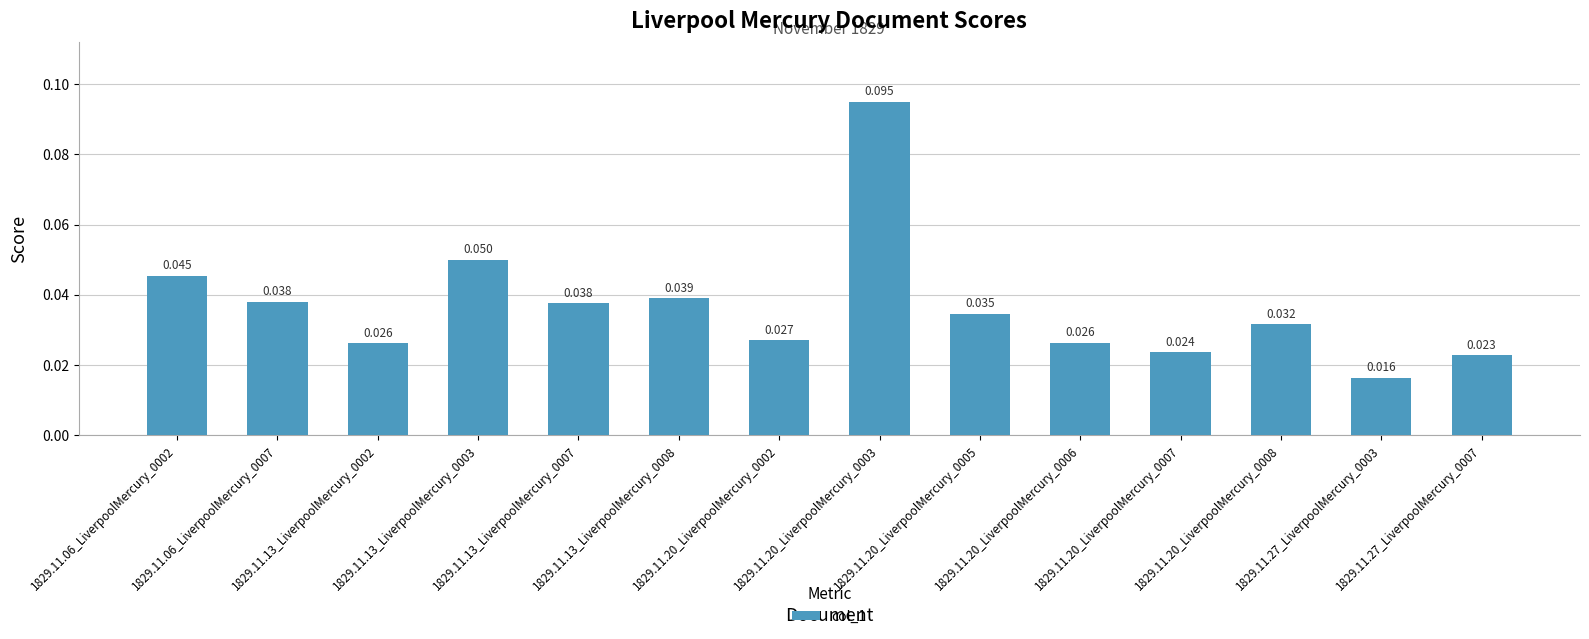

Which label corresponds to the largest value in the chart?

1829.11.20_LiverpoolMercury_0003